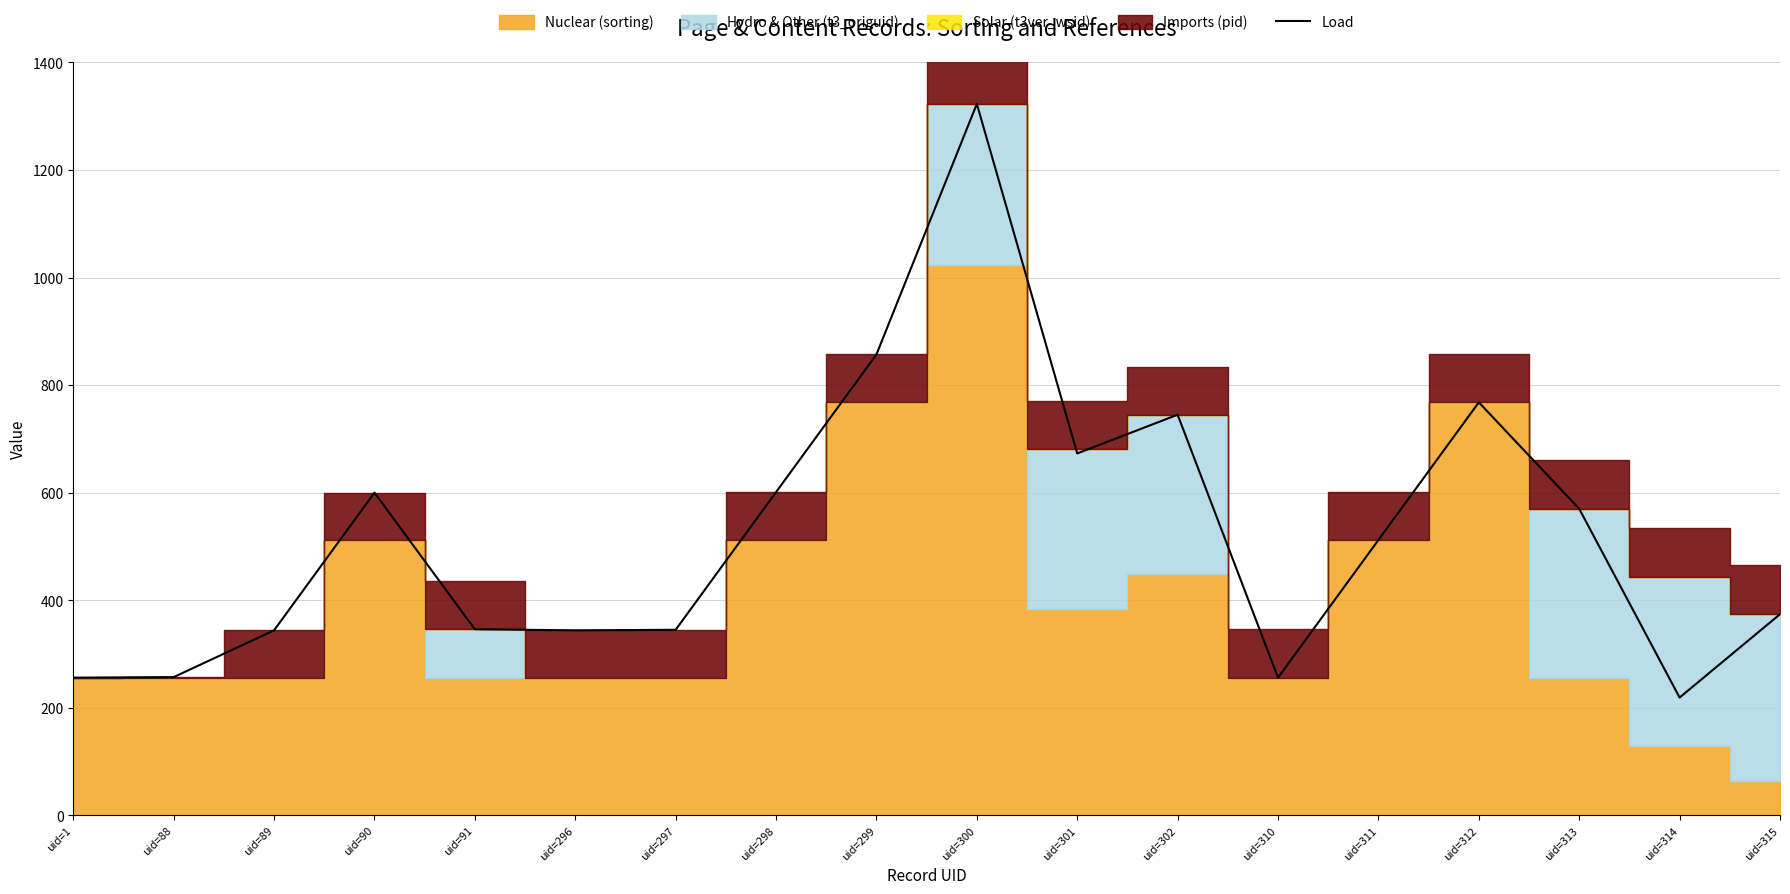

Is it true that the value at uid=315 is 374?

True